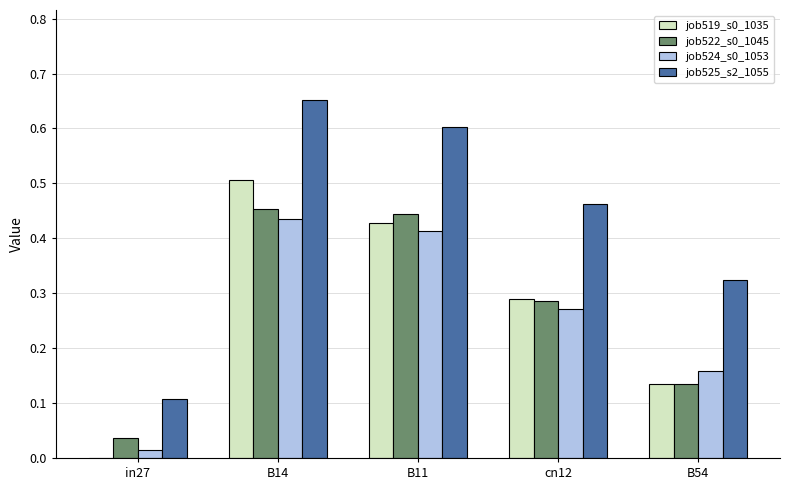

At which category is the sum across all series the highest?

B14